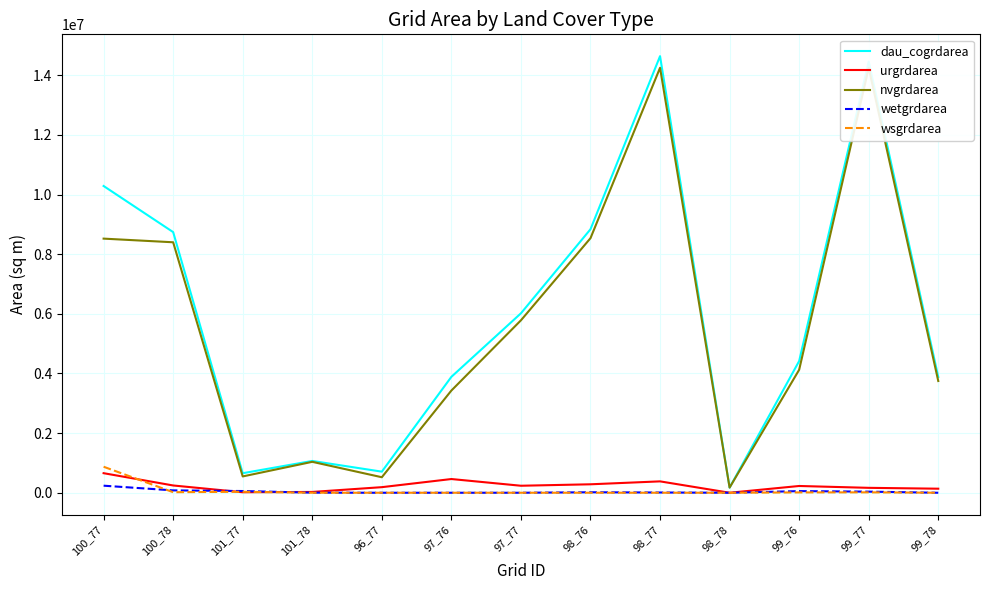

Is the value of wsgrdarea at 98_76 greater than the value of nvgrdarea at 100_78?

No